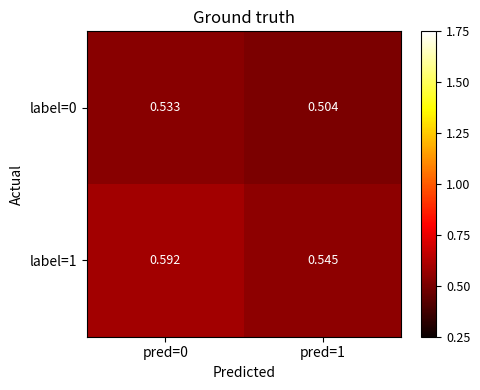

Is the value of label=1 at pred=0 greater than the value of label=0 at pred=1?

Yes